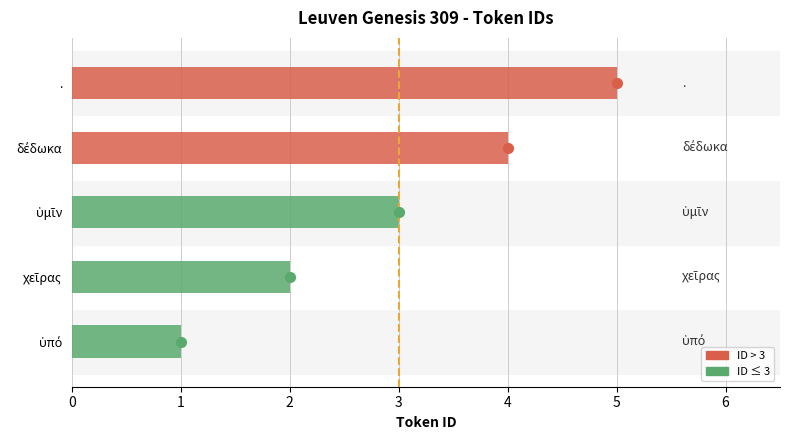

The chart shows a value of 3 at .. True or false?

False